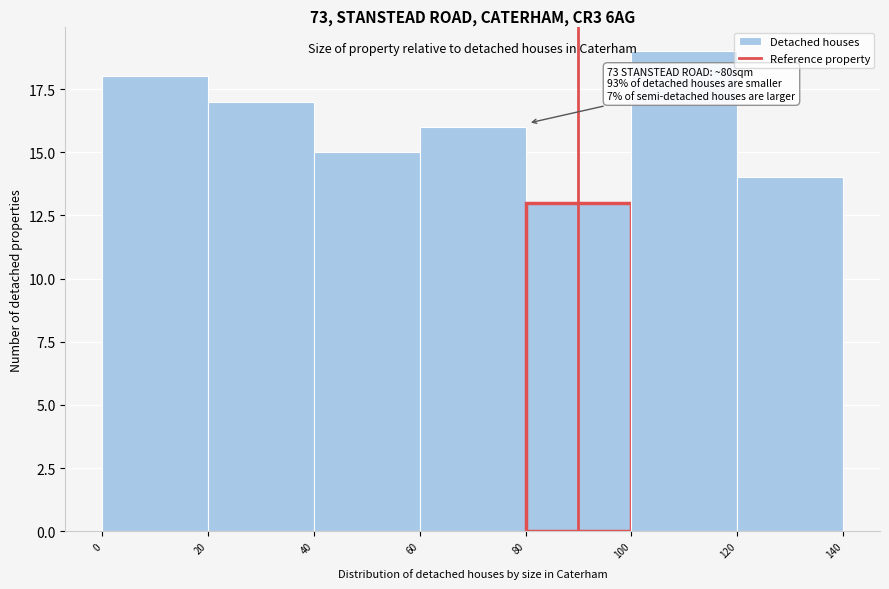

Which range on the x-axis has the tallest bar?

100 to 120